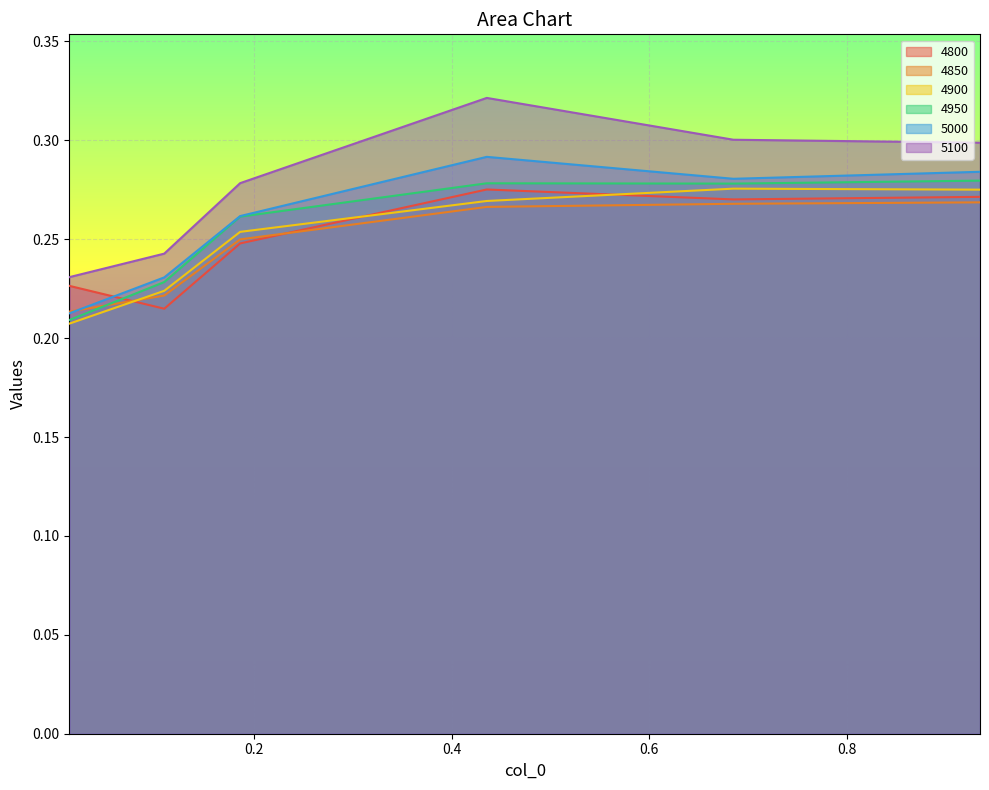

True or false: 4900 and 5000 intersect in this chart.

False